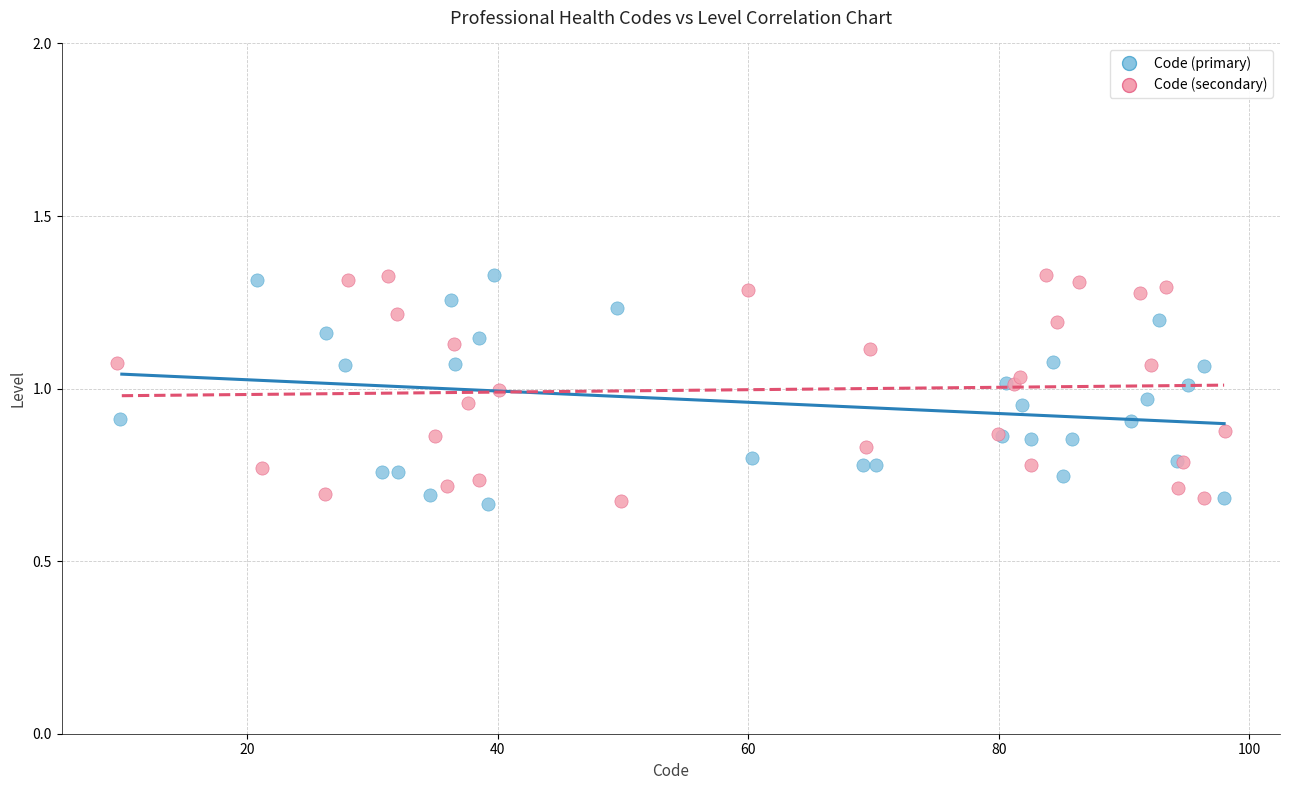

What are all the series names shown in the legend?

Code (primary), Code (secondary)